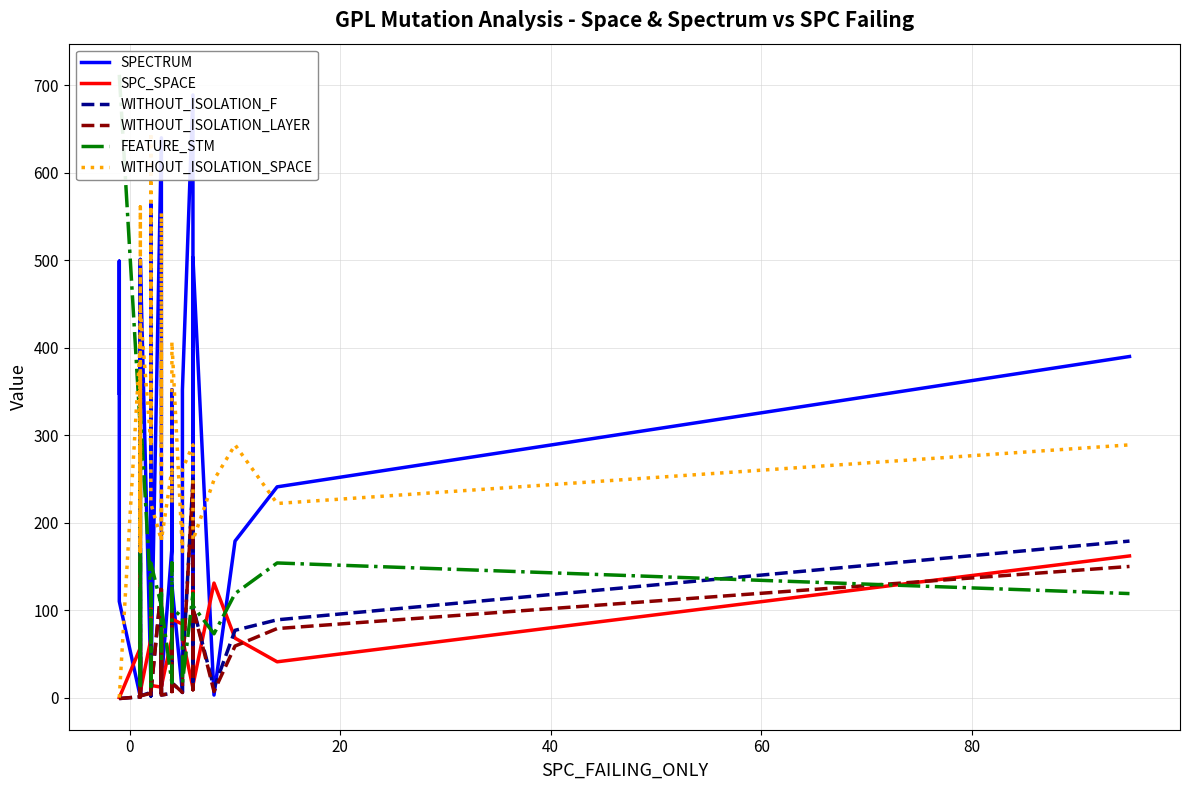

What is the value of the WITHOUT_ISOLATION_F point at the 28th from the left?

5